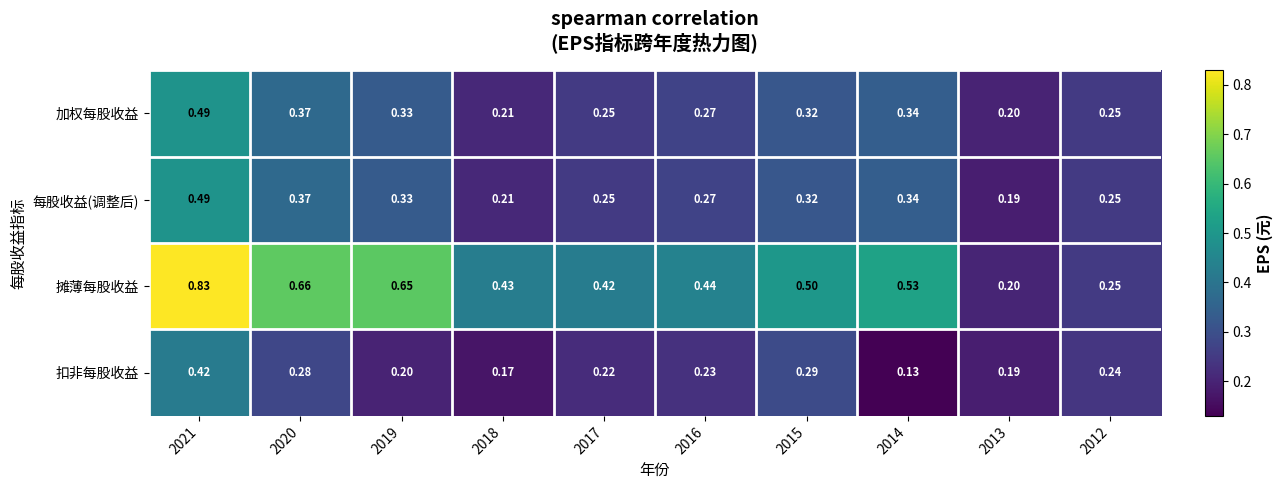

Which series changed the most between 2020 and 2013?

摊薄每股收益